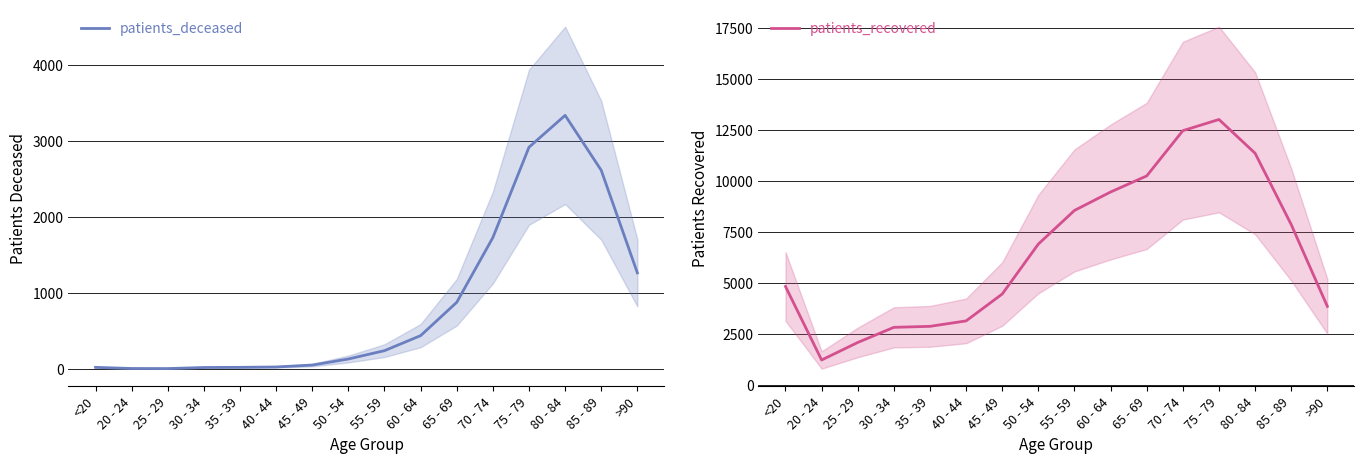

What is the difference between the patients_deceased values at 55 - 59 and 75 - 79?

2680